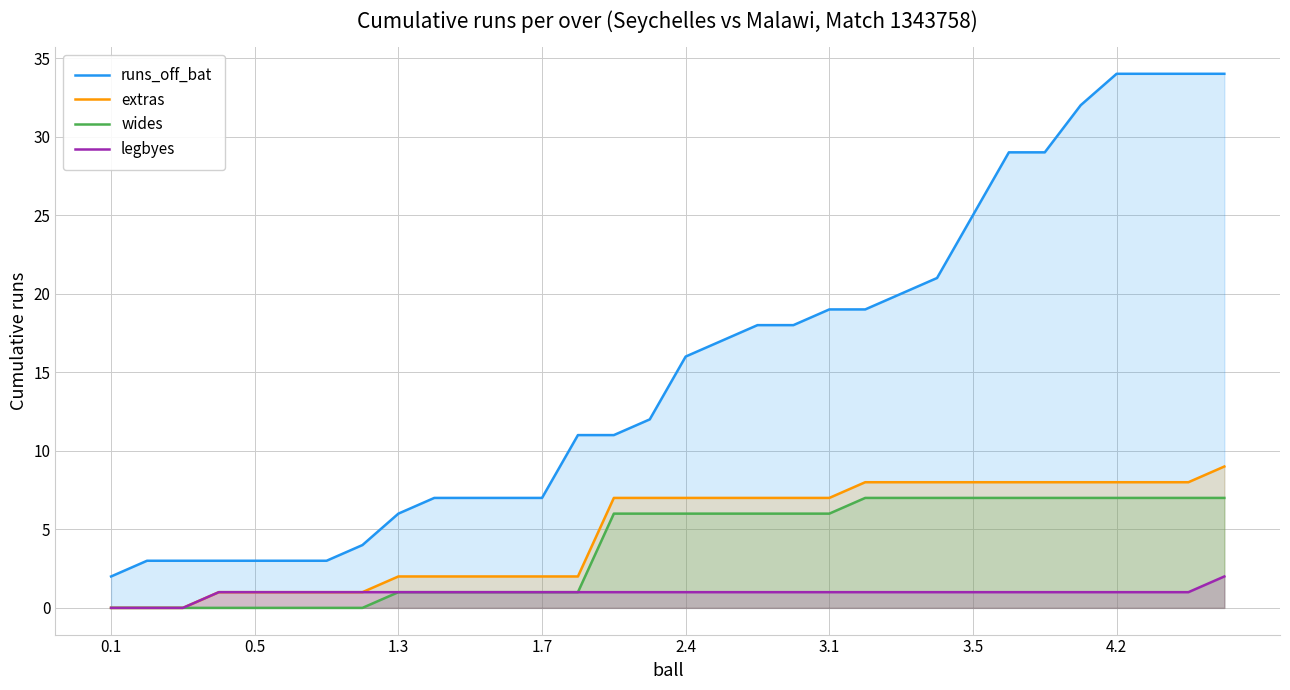

Which series has the largest range (max minus min)?

runs_off_bat